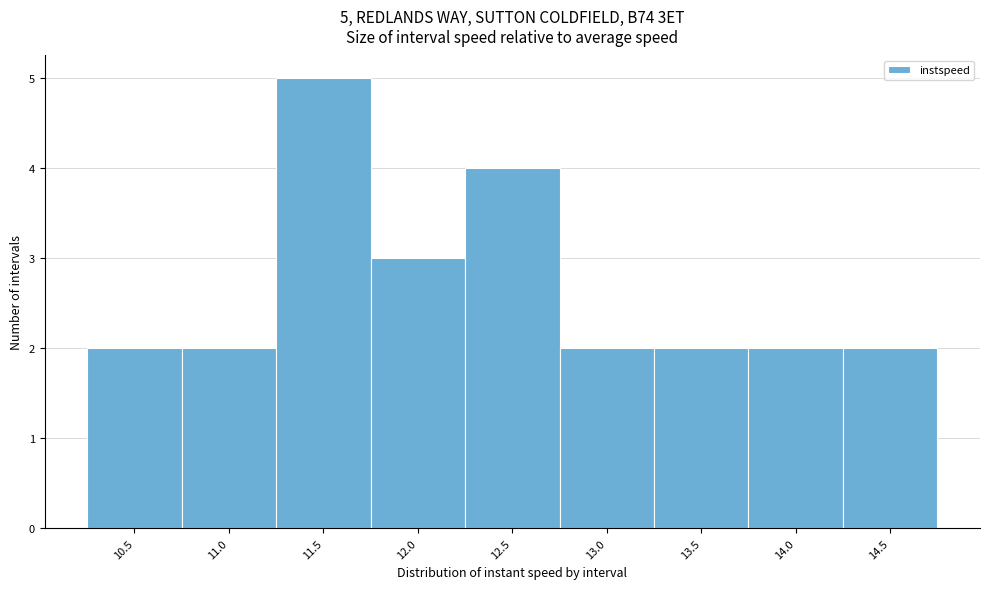

Reading right to left, list all the values displayed in this chart.

14.5=2	14.0=2	13.5=2	13.0=2	12.5=4	12.0=3	11.5=5	11.0=2	10.5=2